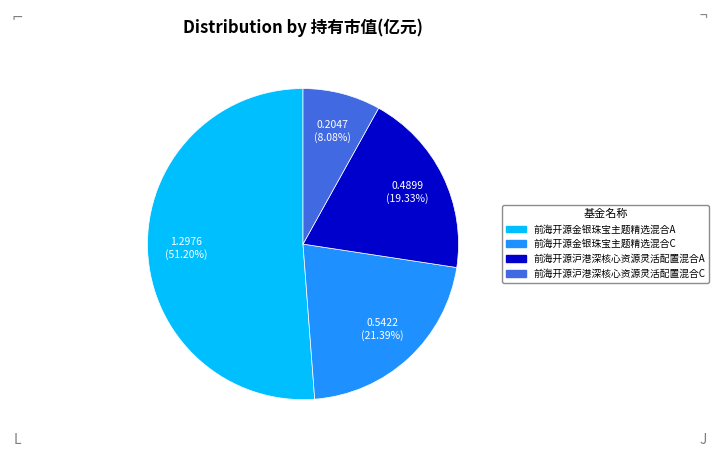

To the nearest percent, what is the difference between the largest and smallest slice percentages?

43%